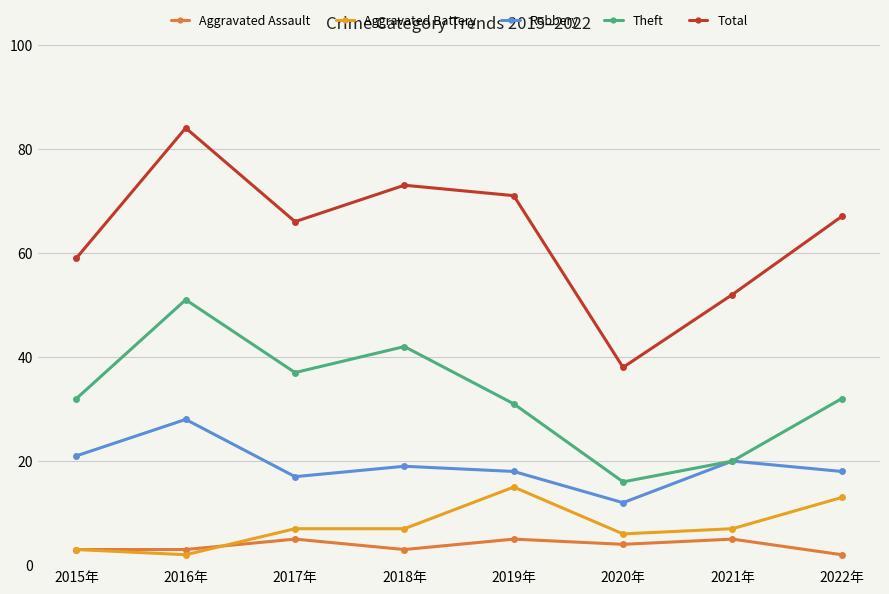

At which label does Aggravated Battery reach its minimum?

2016年